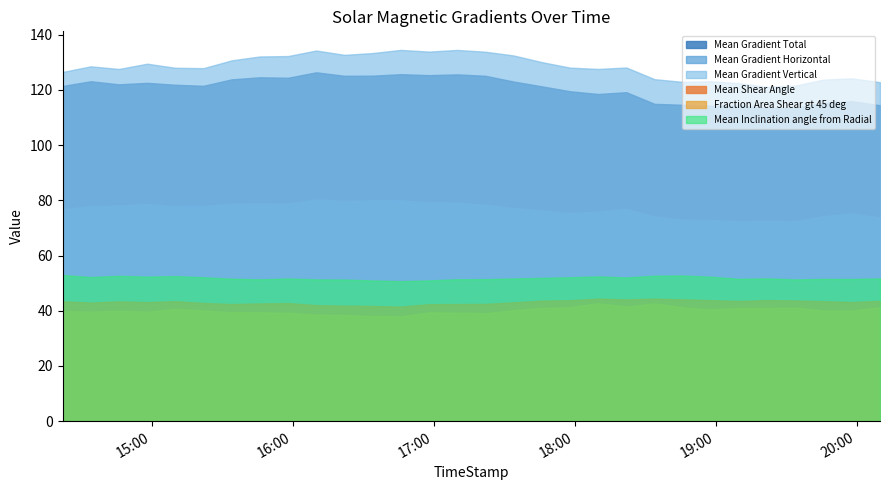

True or false: Mean Gradient Total has a value of 171.1 at 2011/12/25 19:58.

False